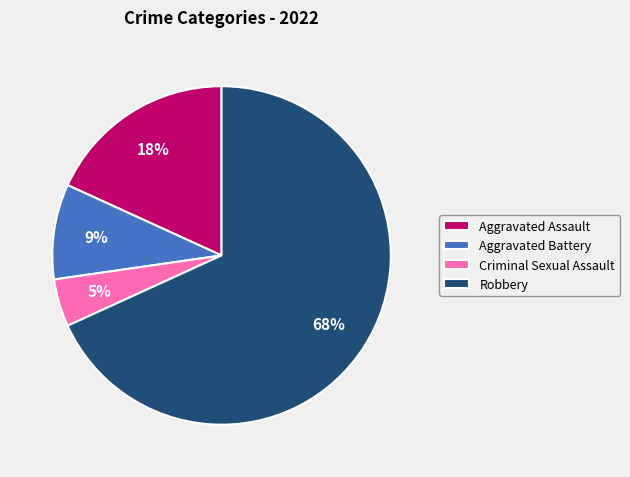

How many slices are in this pie chart?

4